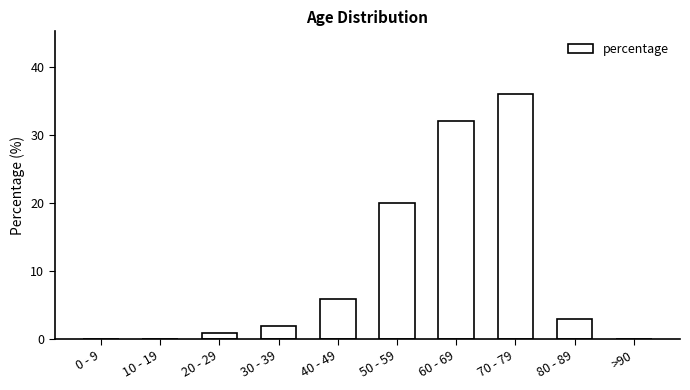

What is the change in value from 40 - 49 to 80 - 89?

-3